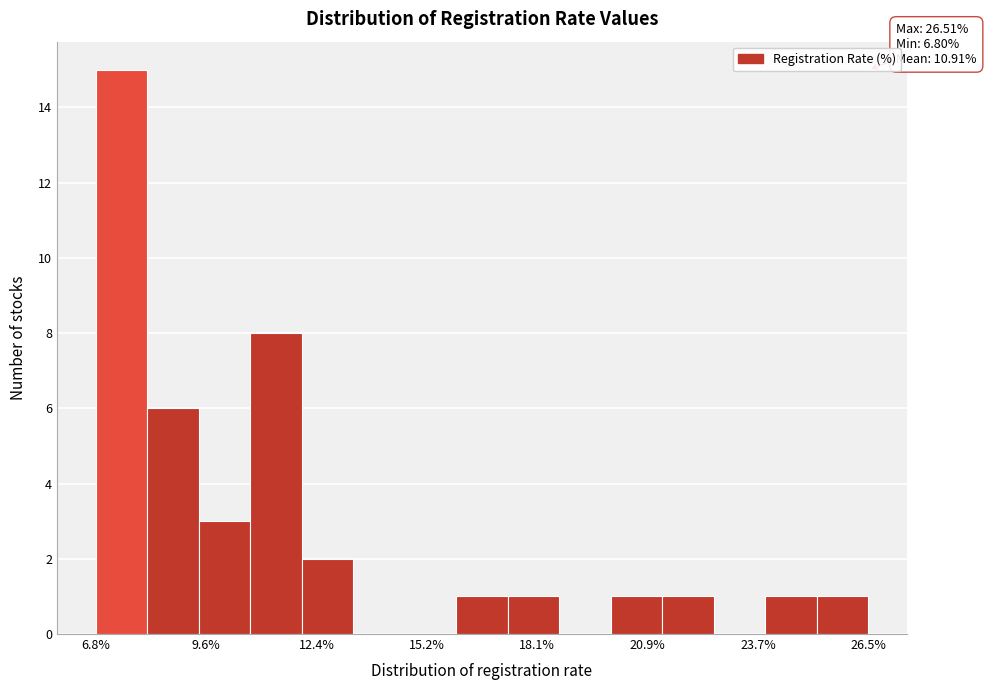

Read against the x-axis, roughly where is the centre of the tallest bar?

7.5